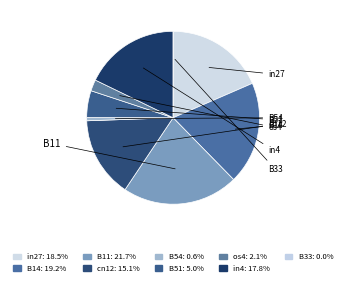

How many segments does this pie chart have?

9